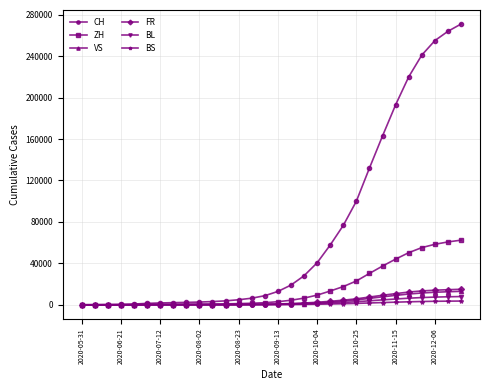

What is the maximum value for ZH?

62400